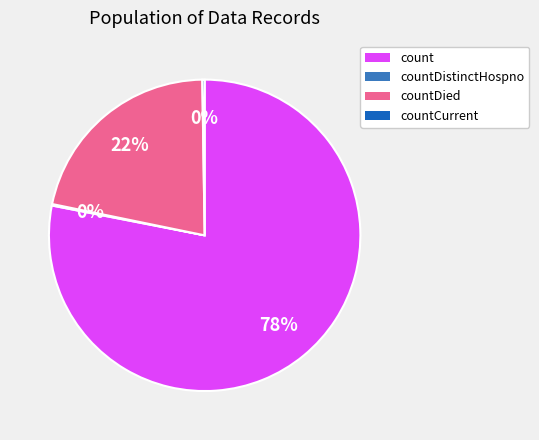

Is there any slice that represents more than half of the pie?

Yes